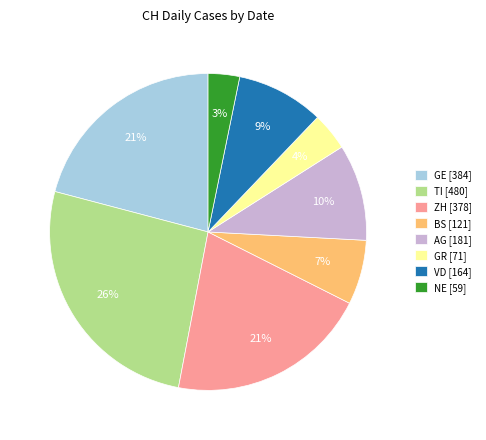

Approximately how many times larger is the value at VD [164] compared to ZH [378]?

0.4